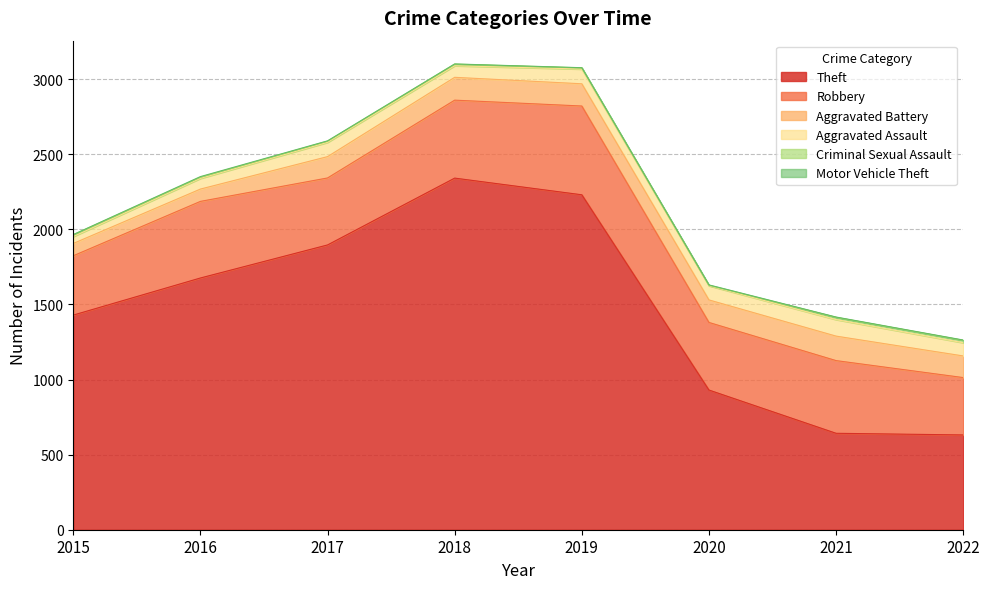

Which series changed the most between 2015 and 2018?

Theft